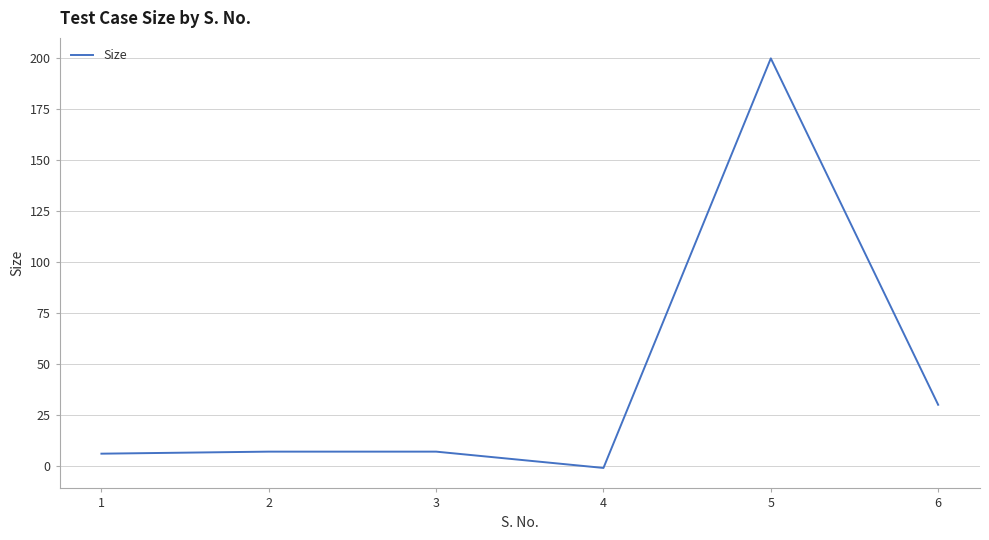

What is the difference between the maximum and minimum values?

201